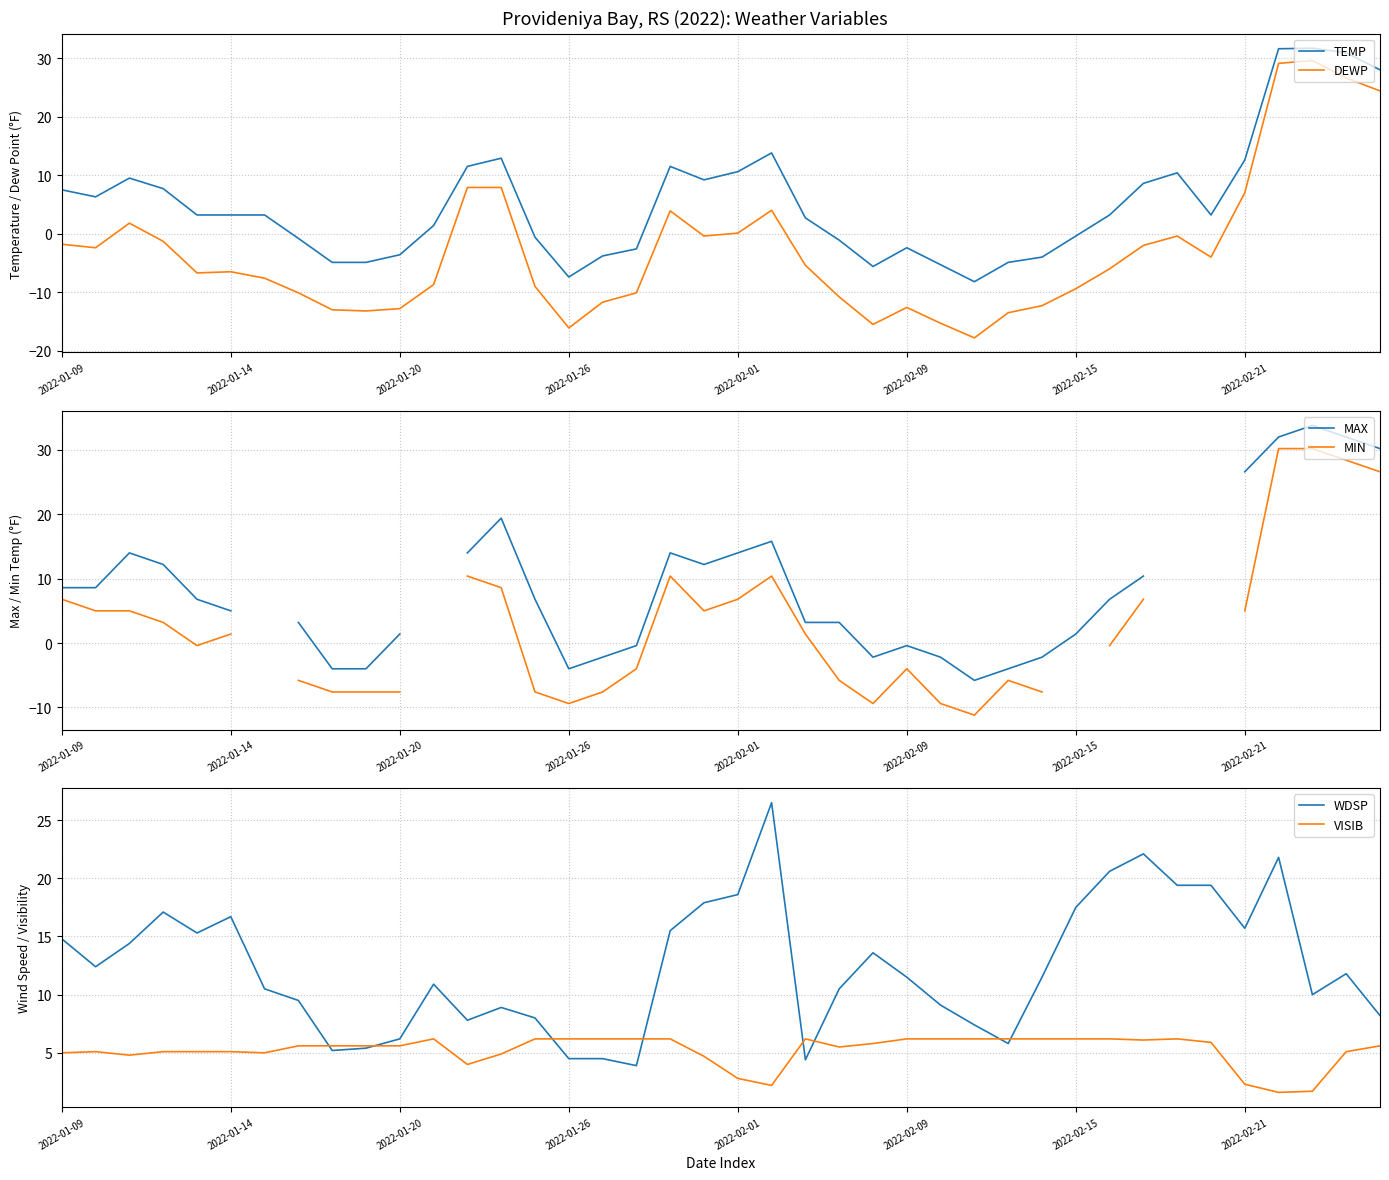

True or false: VISIB has a value of 3.2 at 2022-01-20.

False